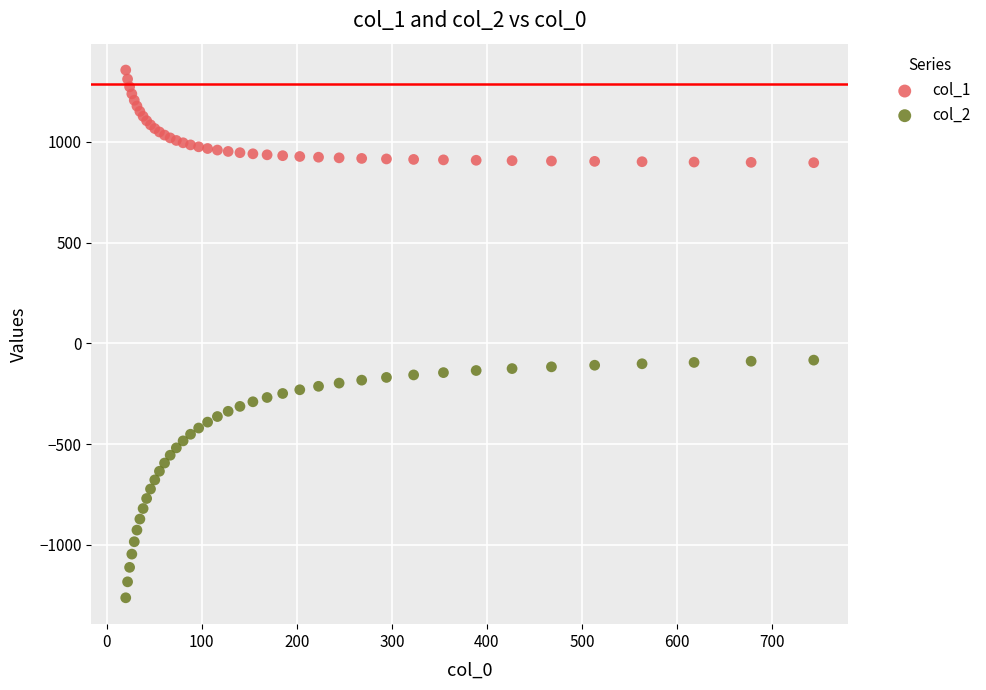

What are all the series names shown in the legend?

col_1, col_2